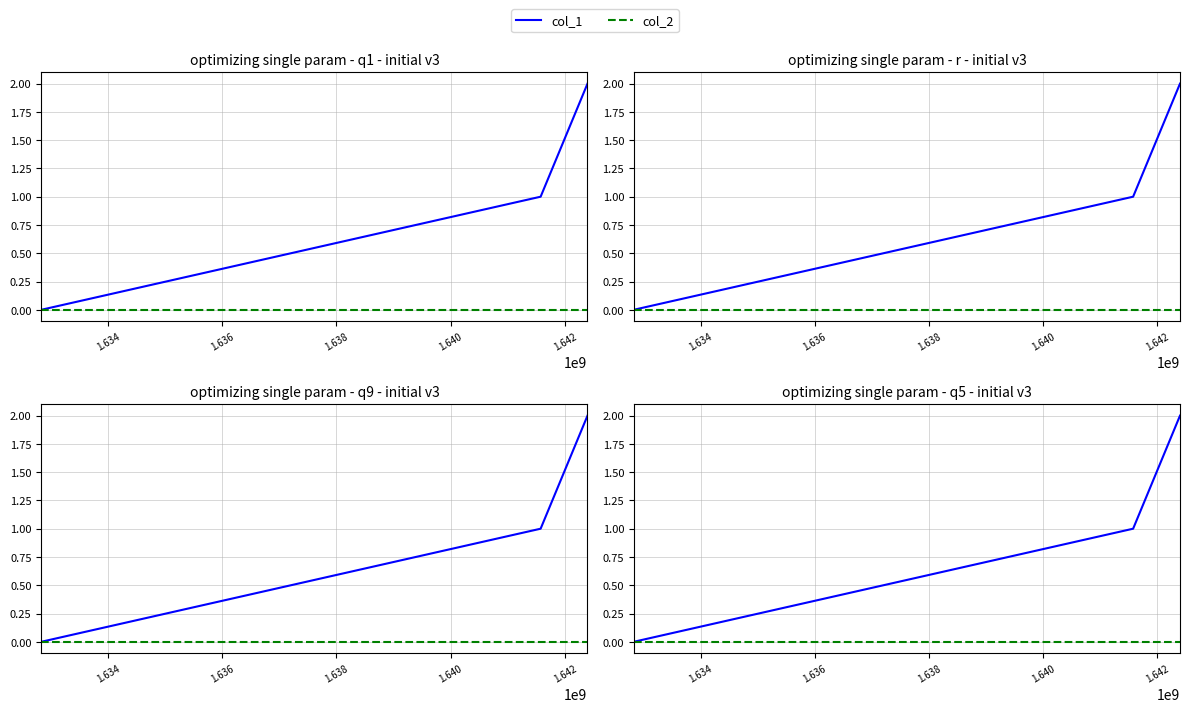

What is the value of the col_1 point at the 3rd from the left?

2